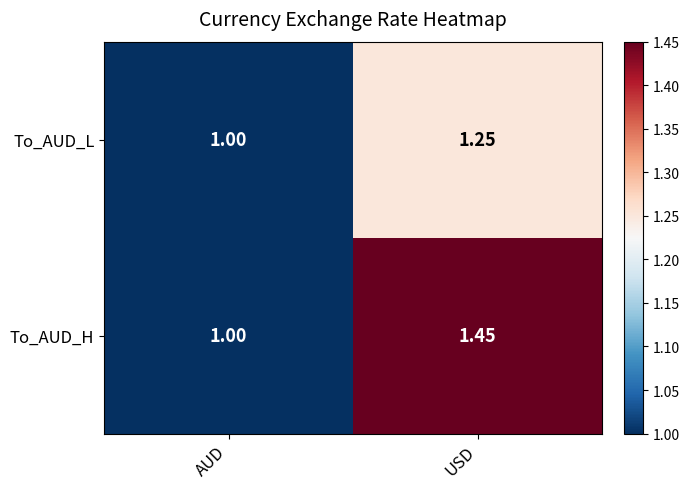

List the series in order of their overall mean, highest first.

To_AUD_H, To_AUD_L